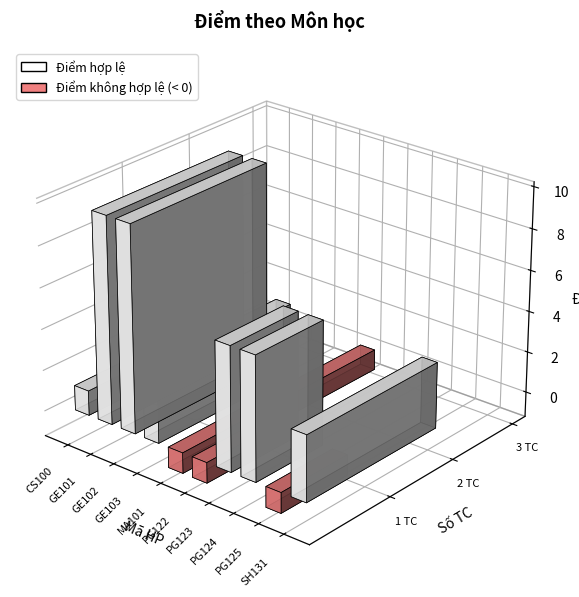

How many data points are less than 3?

4